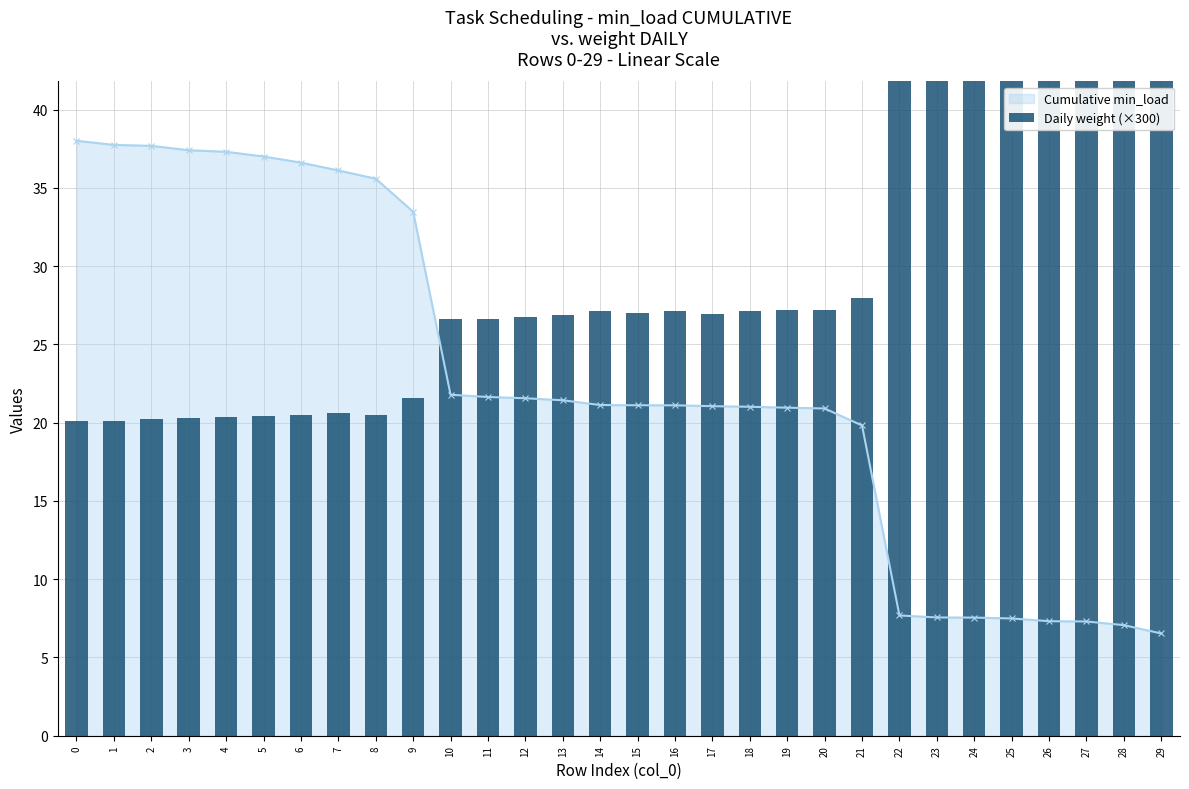

Is it true that the value at 3 is 34.7?

False